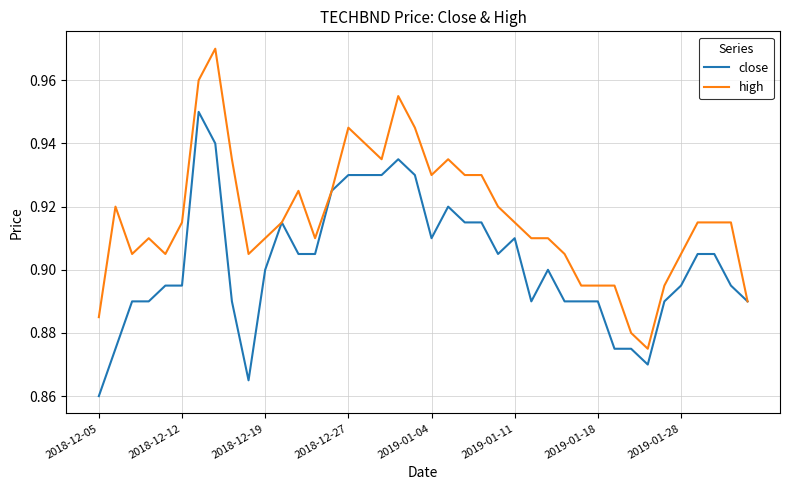

Which series has the widest spread of values?

high